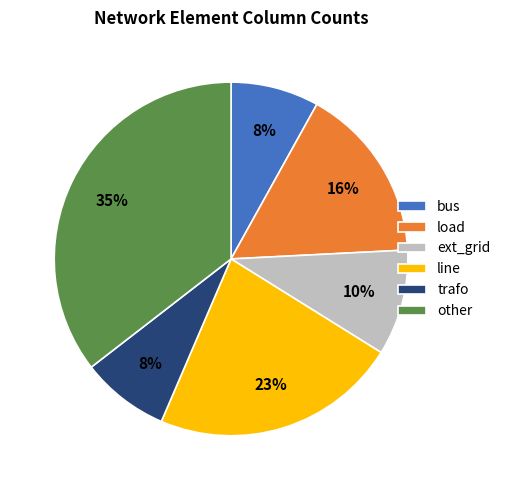

To the nearest percent, what percentage of the pie is line?

23%